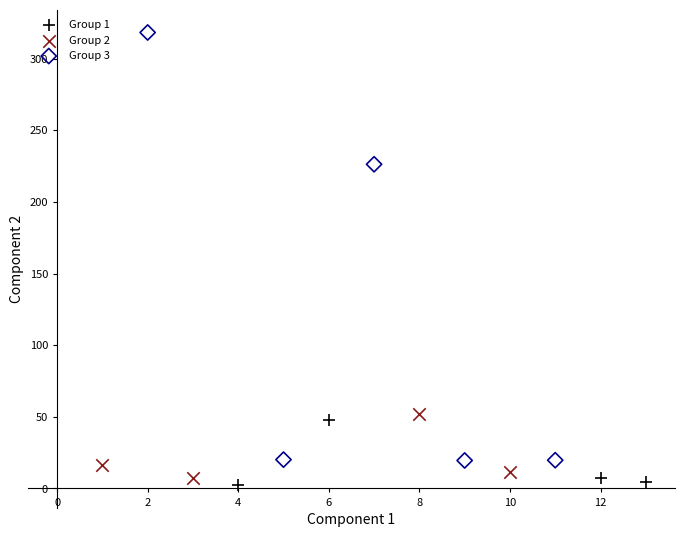

Which series contains the highest Y value?

Group 3